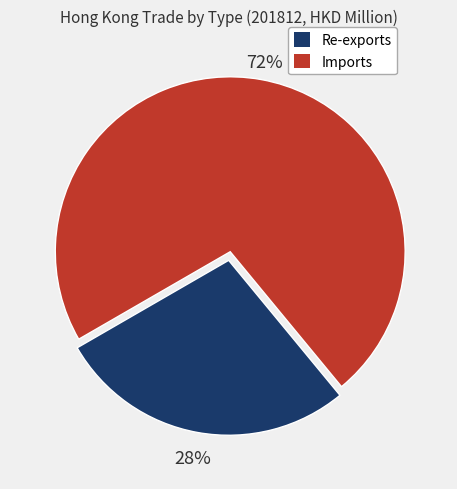

The Imports slice represents 72% of the pie. True or false?

True